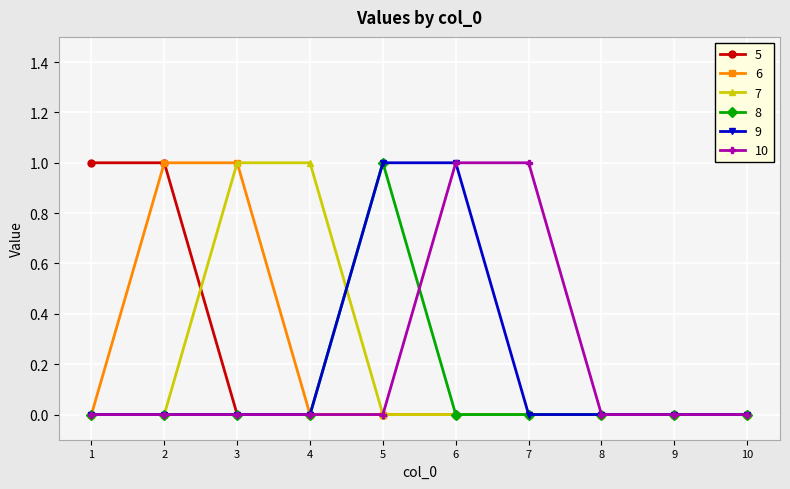

True or false: 8 has a value of -1 at 10.

False